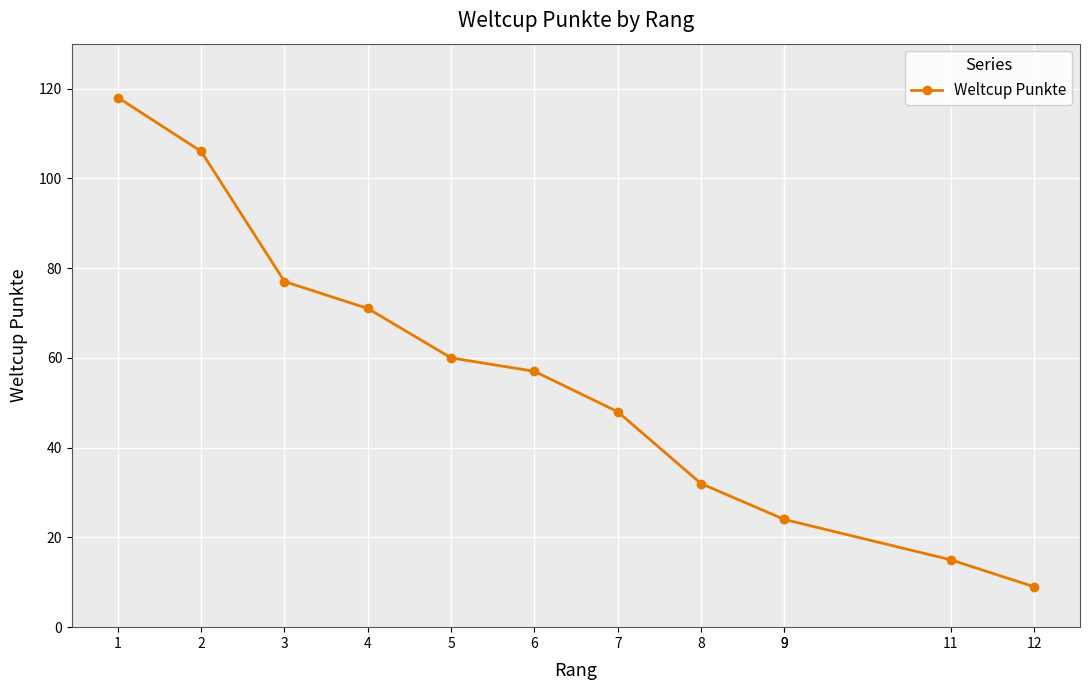

How many data points are less than 57?

6